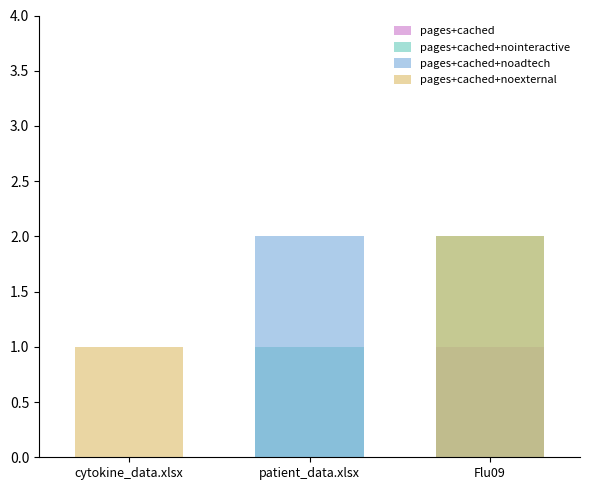

What is the difference between the maximum and minimum values in the pages+cached+noadtech series?

2